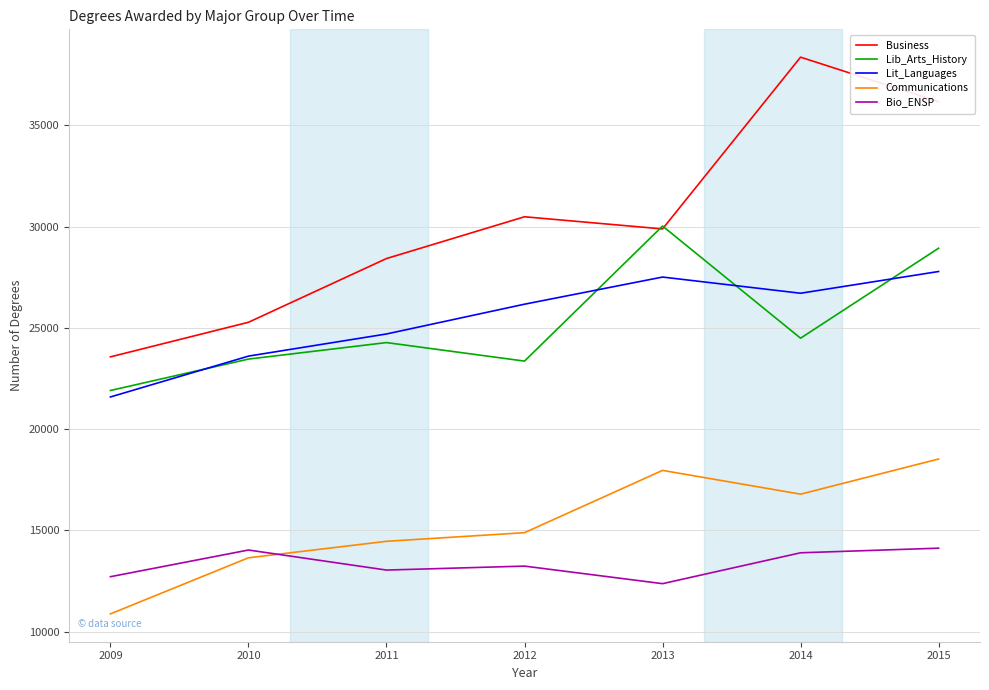

What is the total value across all series at 2010?

100017